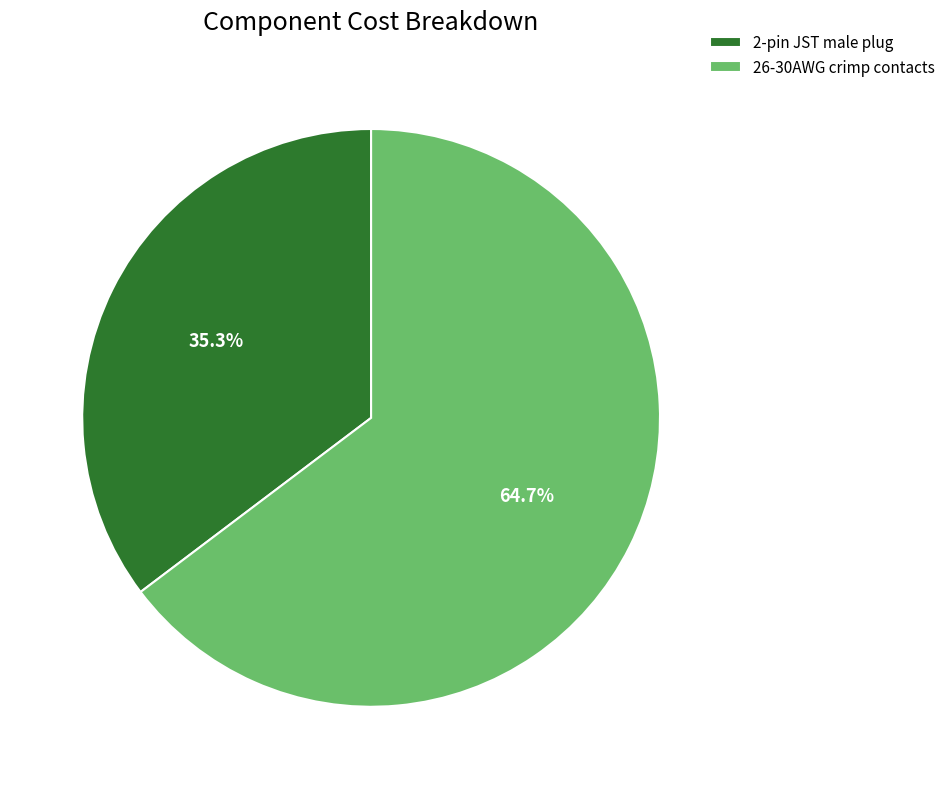

What percentage is the 2-pin JST male plug slice, to the nearest percent?

35%